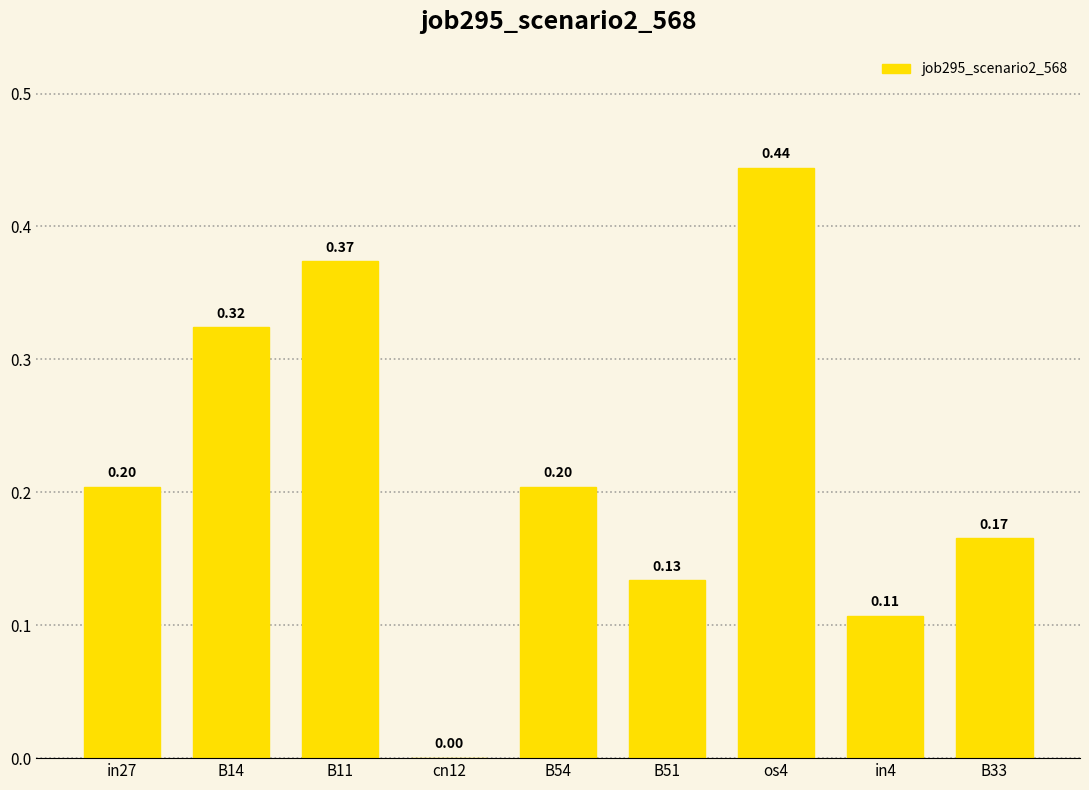

At which label is the value closest to 0?

cn12